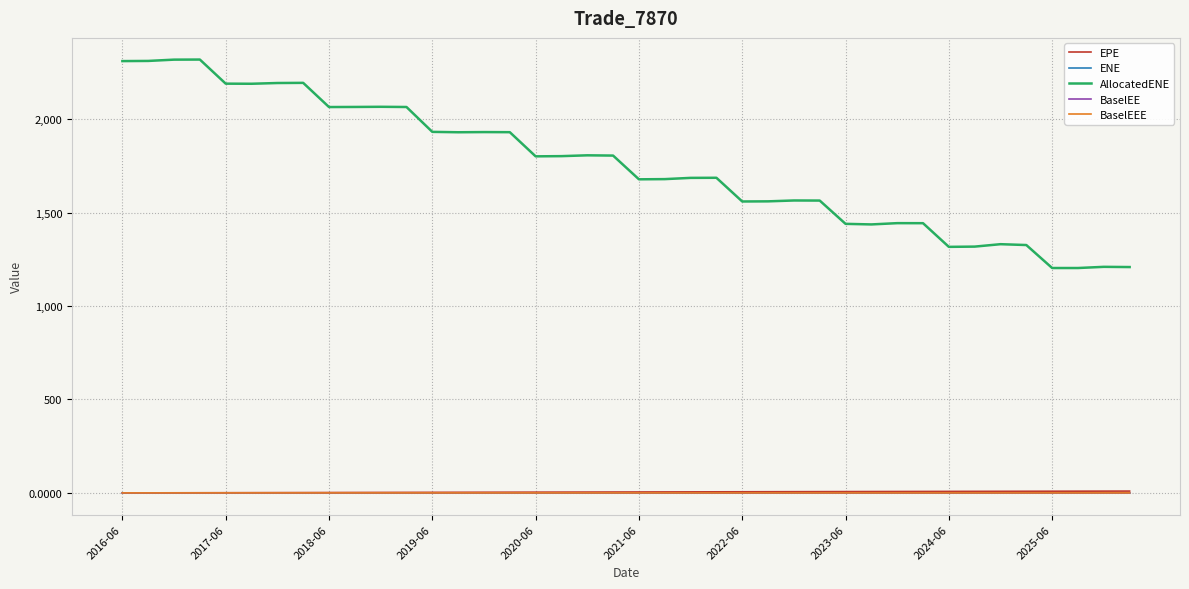

Which series has the largest total across all categories?

AllocatedENE